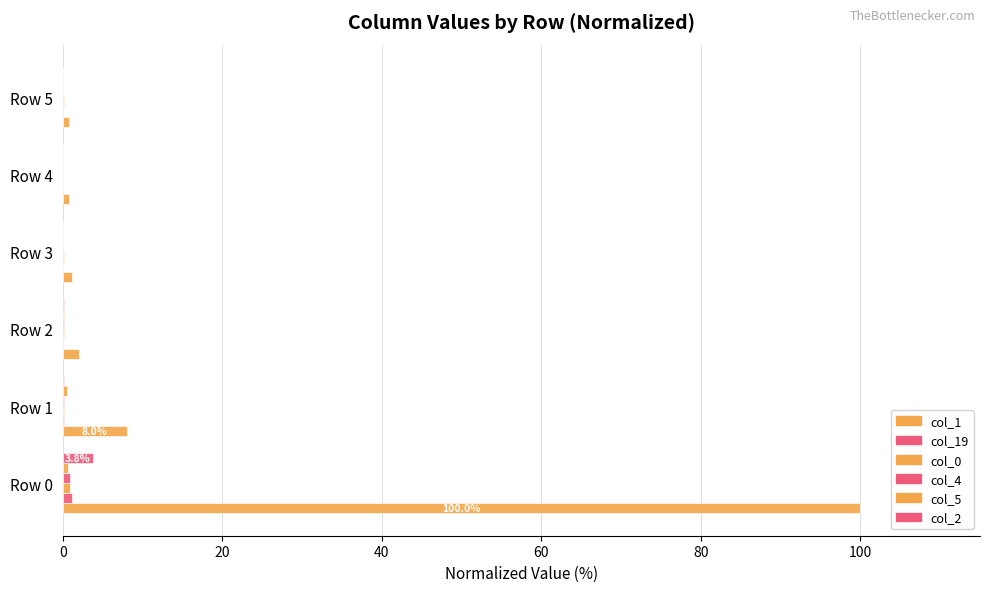

How many series are shown in this chart?

6